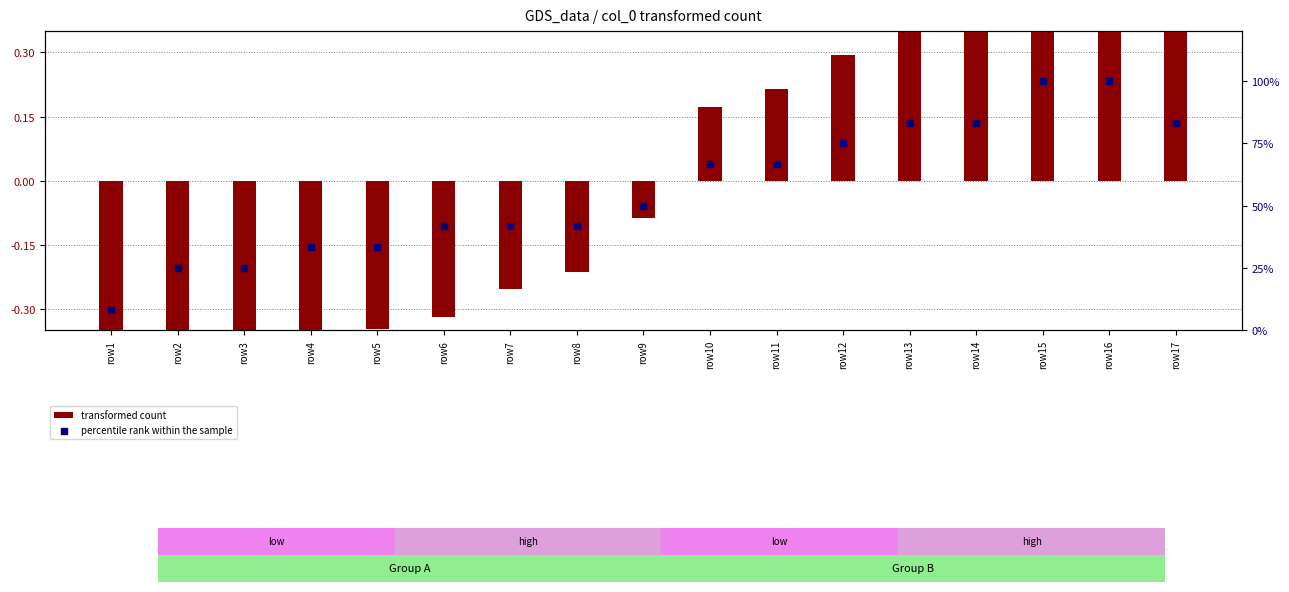

Which series has the largest total across all categories?

percentile rank within the sample